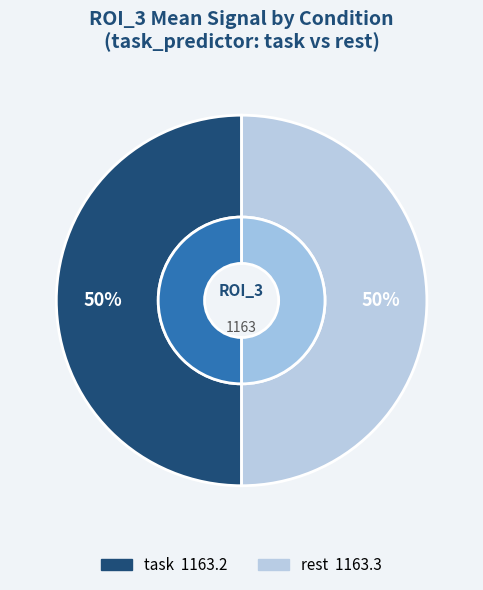

Between task and rest, which is larger?

rest